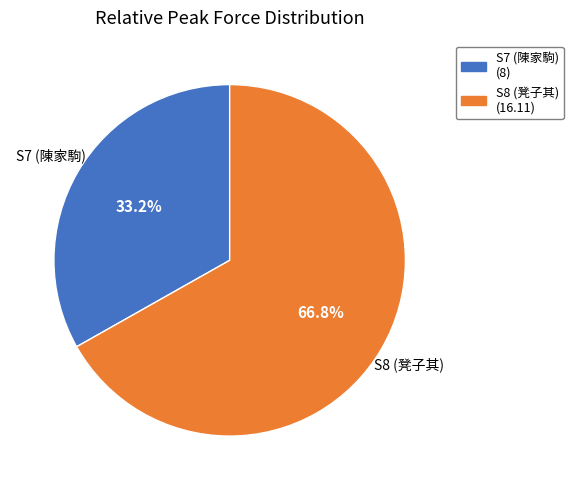

Between S7 (陳家駒) and S8 (凳子其), which is larger?

S8 (凳子其)